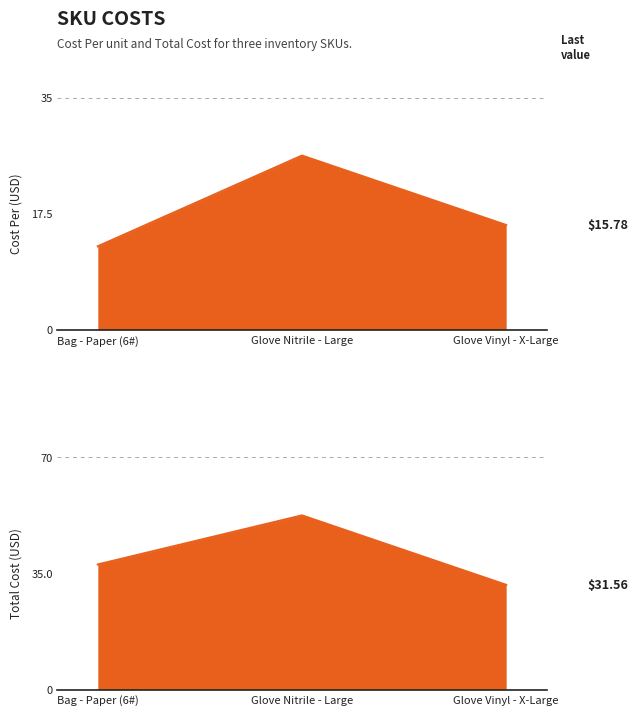

Which series has the widest spread of values?

Total Cost